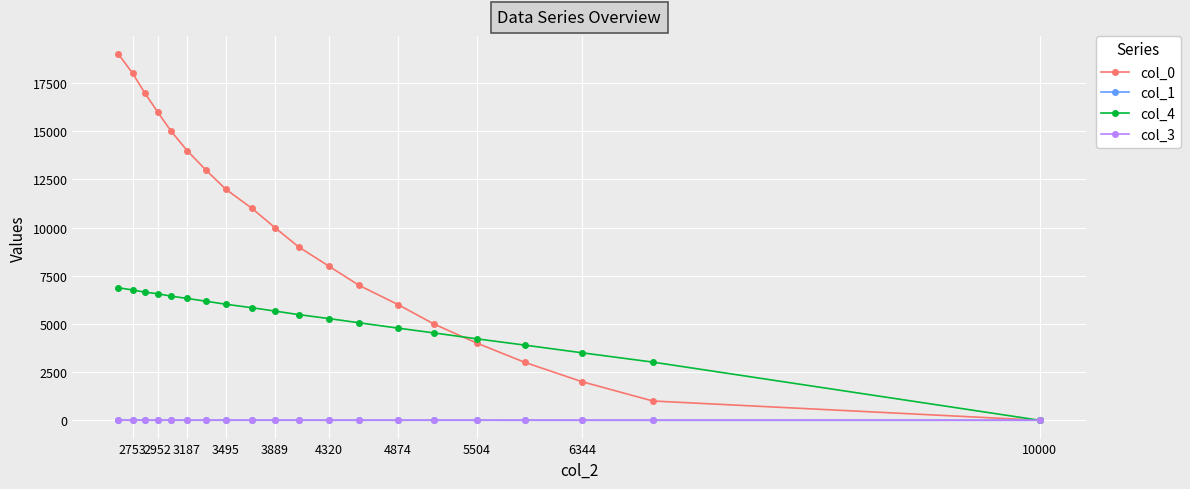

Which series has the widest spread of values?

col_0